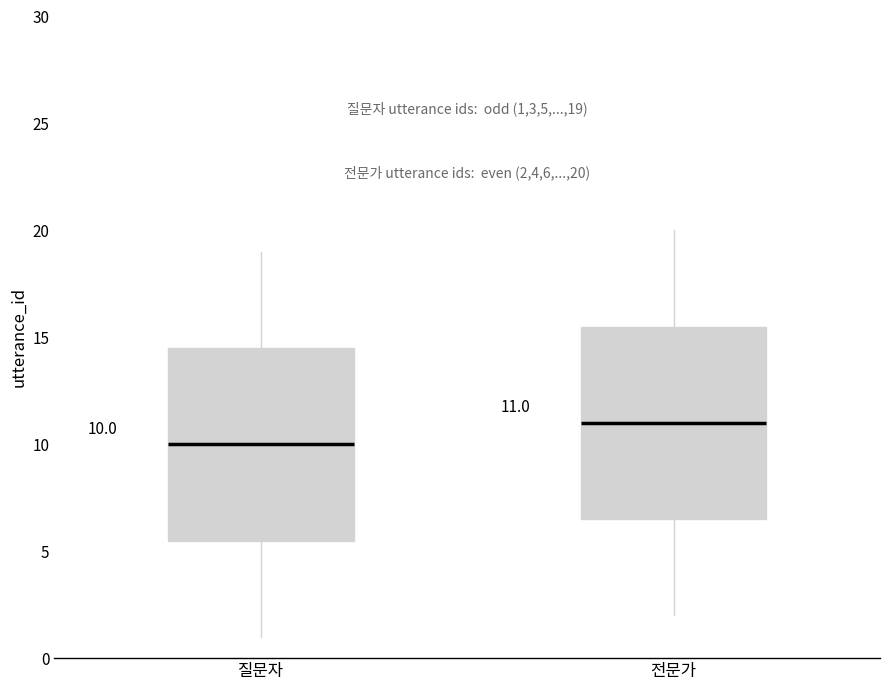

Which box has the highest median line?

전문가